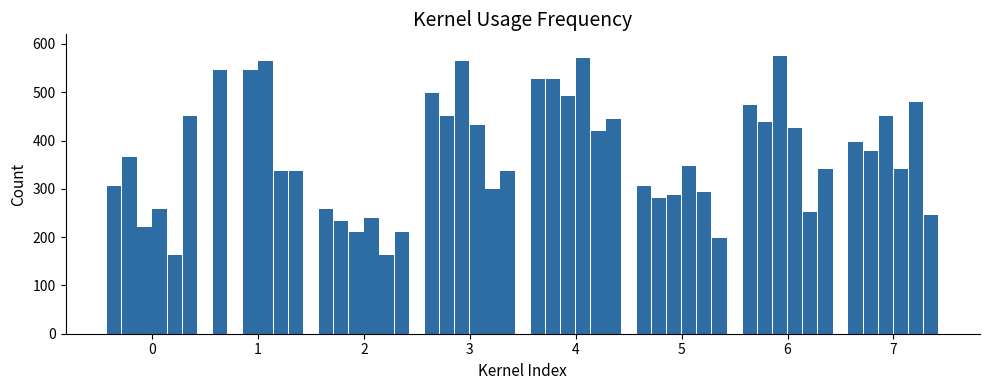

How many distinct data groups are displayed?

6